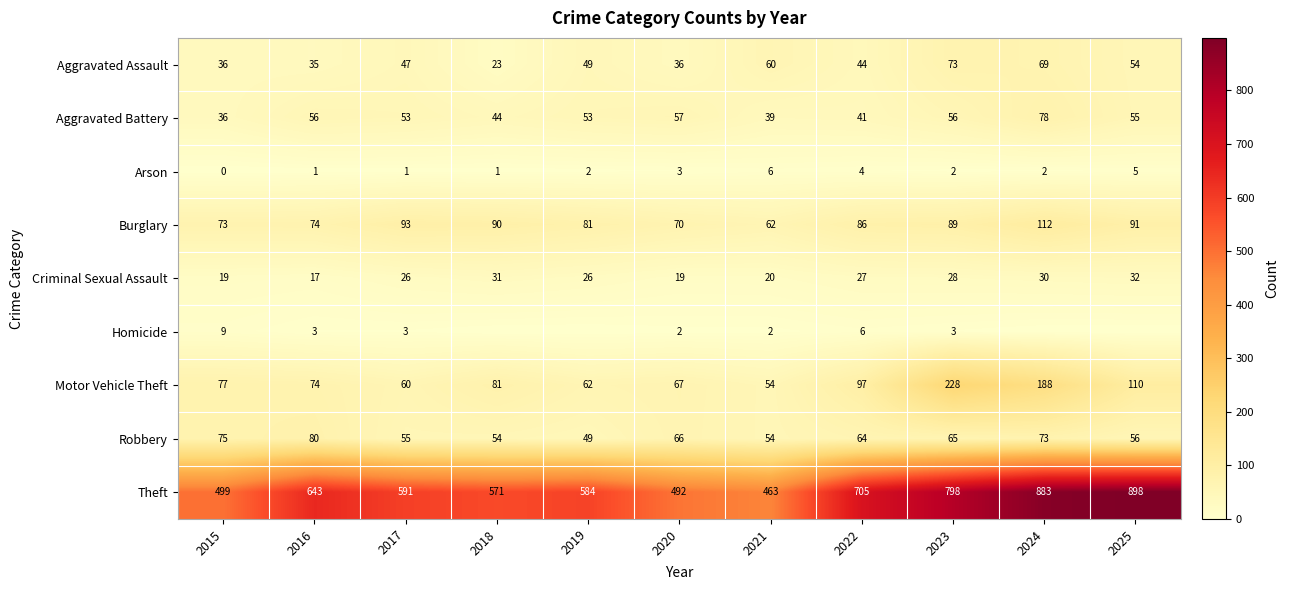

What is the spread (max minus min) of values at 2021?

461